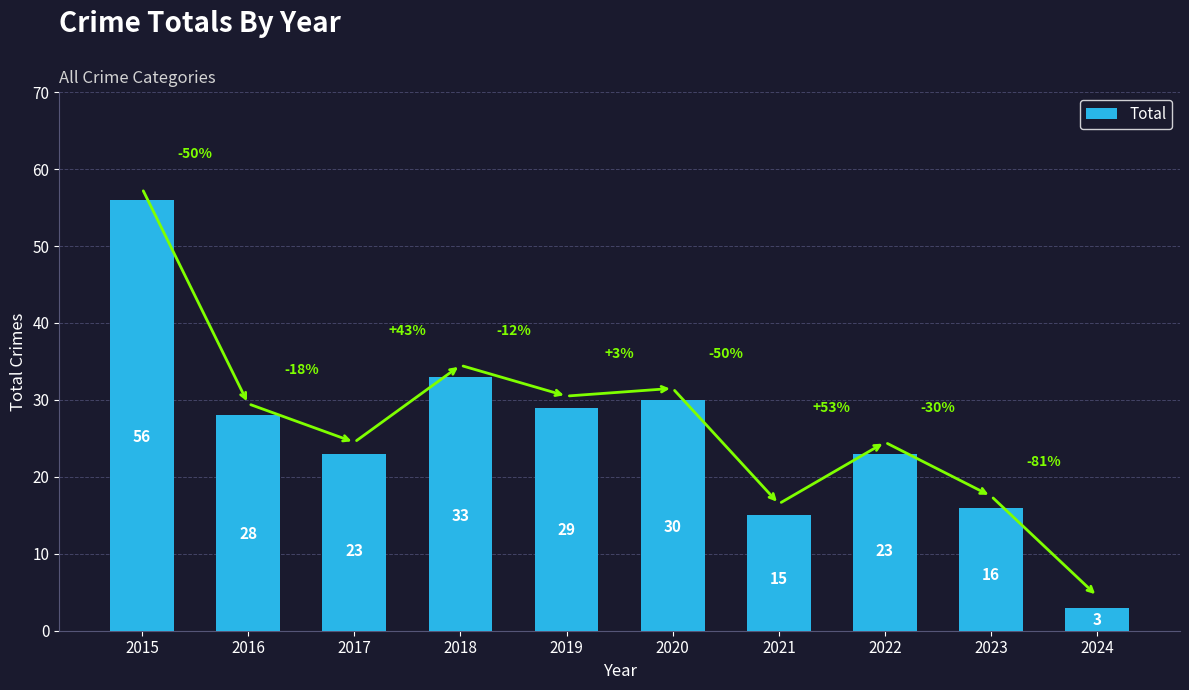

What is the value of the 10th bar from the left?

3